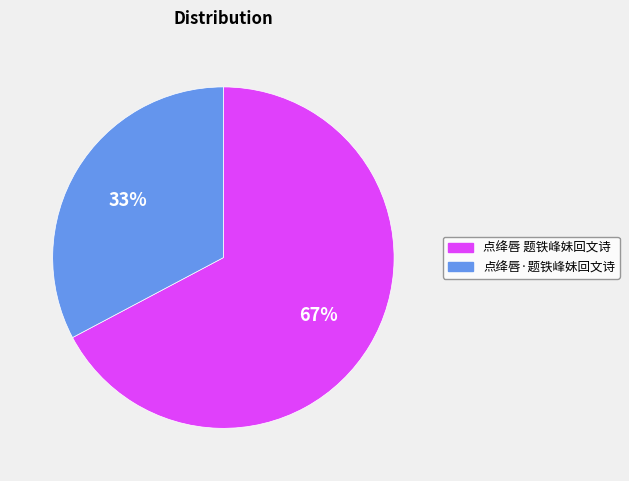

Approximately how many times larger is the value at 点绛唇·题铁峰妹回文诗 compared to 点绛唇 题铁峰妹回文诗?

0.5